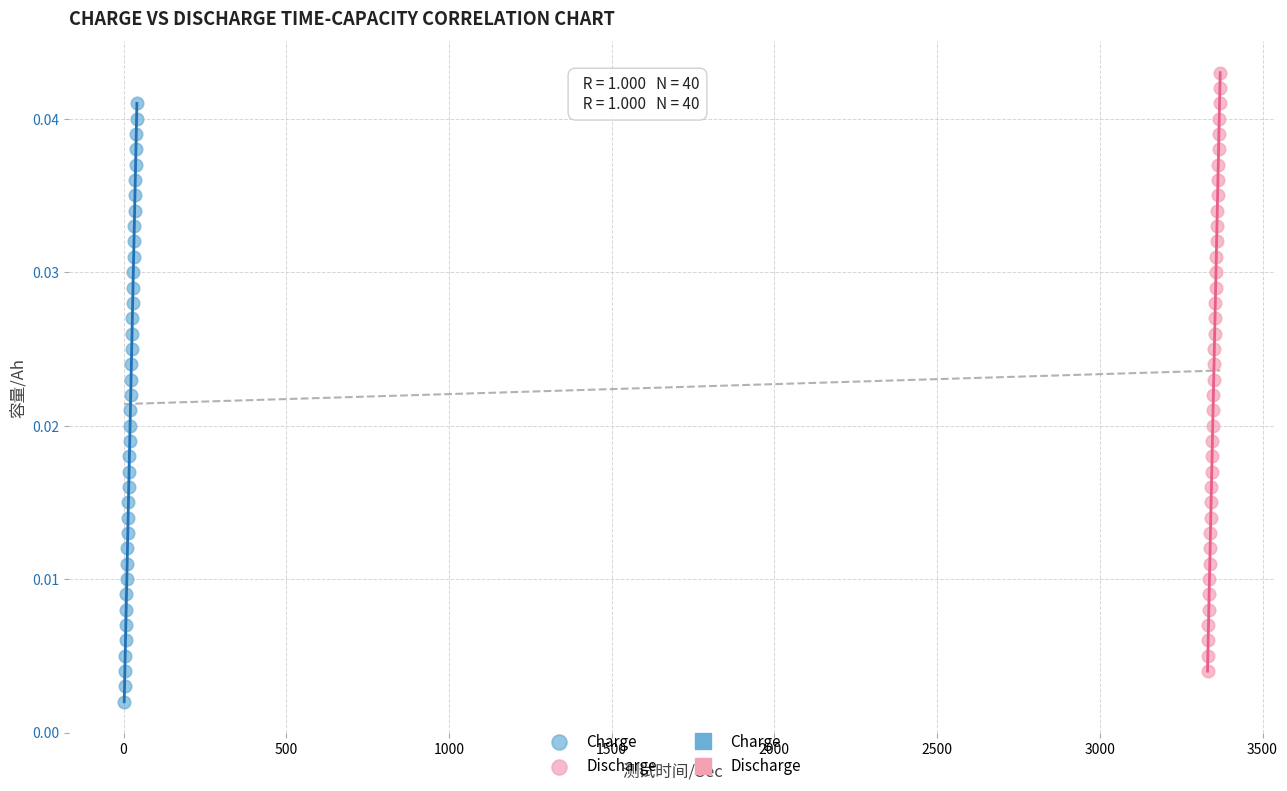

Which series reaches the maximum Y coordinate?

Discharge